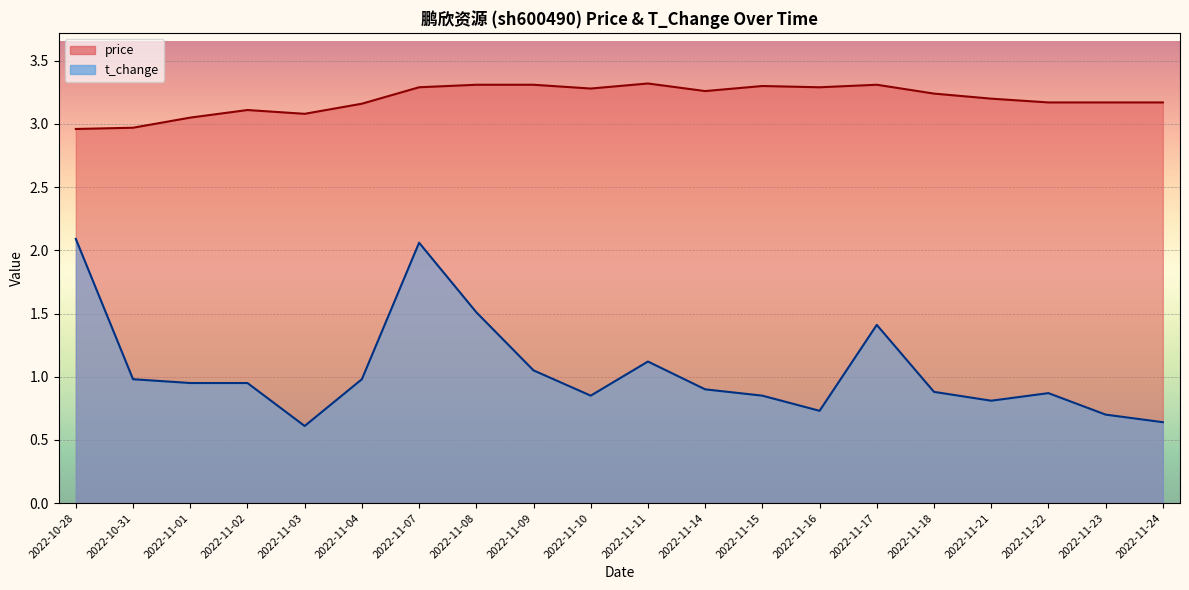

How many interior local valleys does the t_change series have?

4